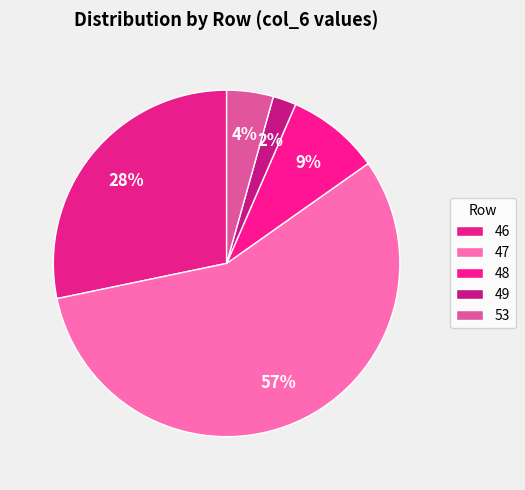

What is the smallest slice in the pie chart?

49